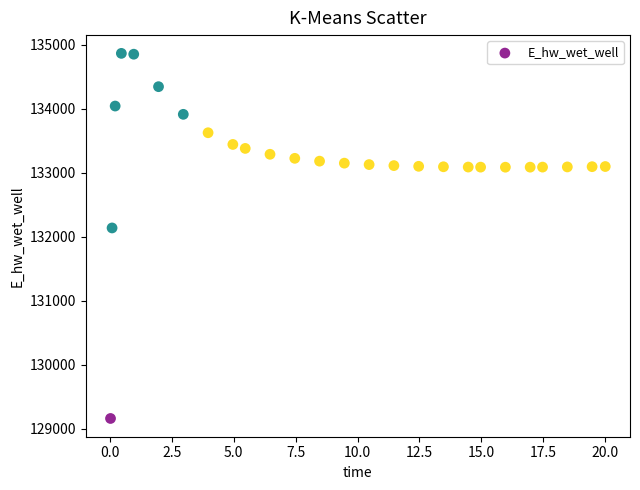

What Y value in the scatter plot is closest to 132012?

132136.7